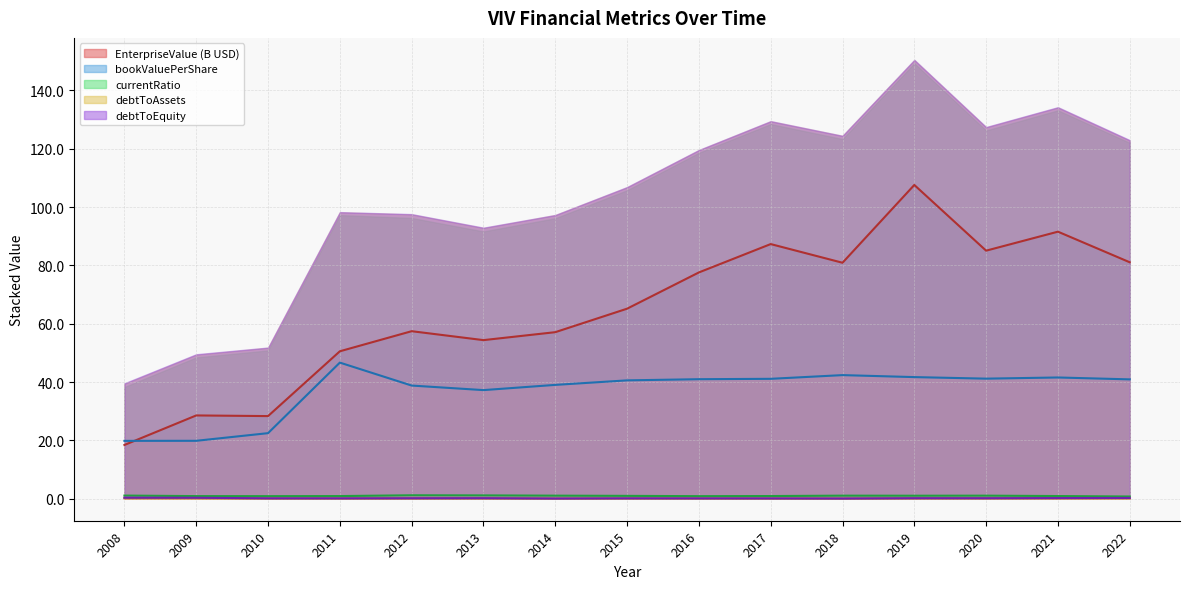

The currentRatio series shows 1.9 at 2019. True or false?

False